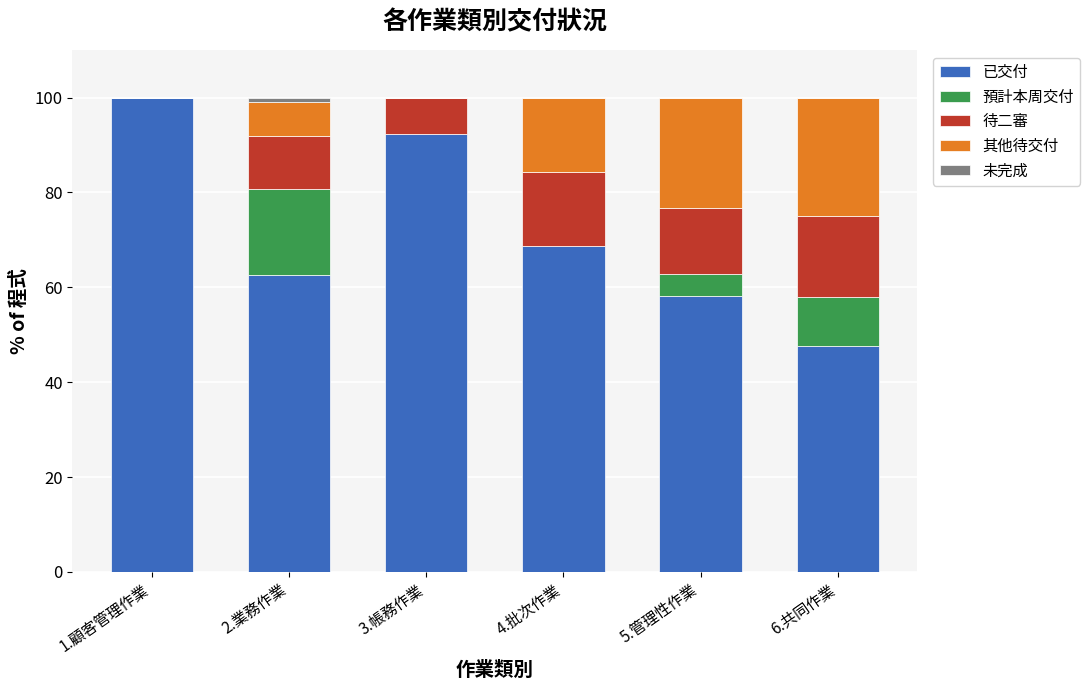

The 已交付 series shows 68.8 at 4.批次作業. True or false?

True